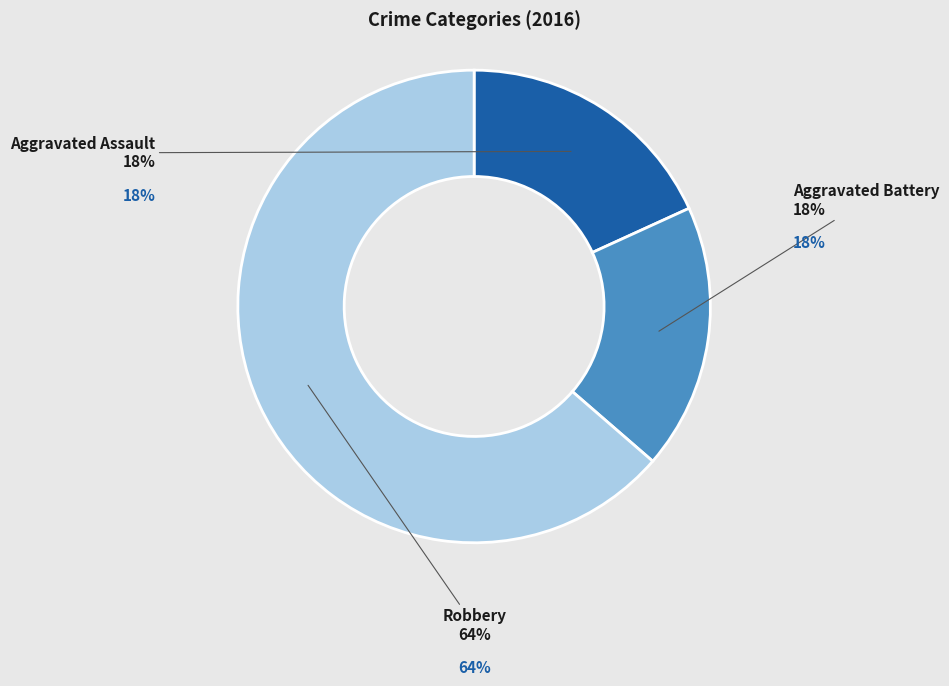

Which category has the biggest portion of the pie?

Robbery